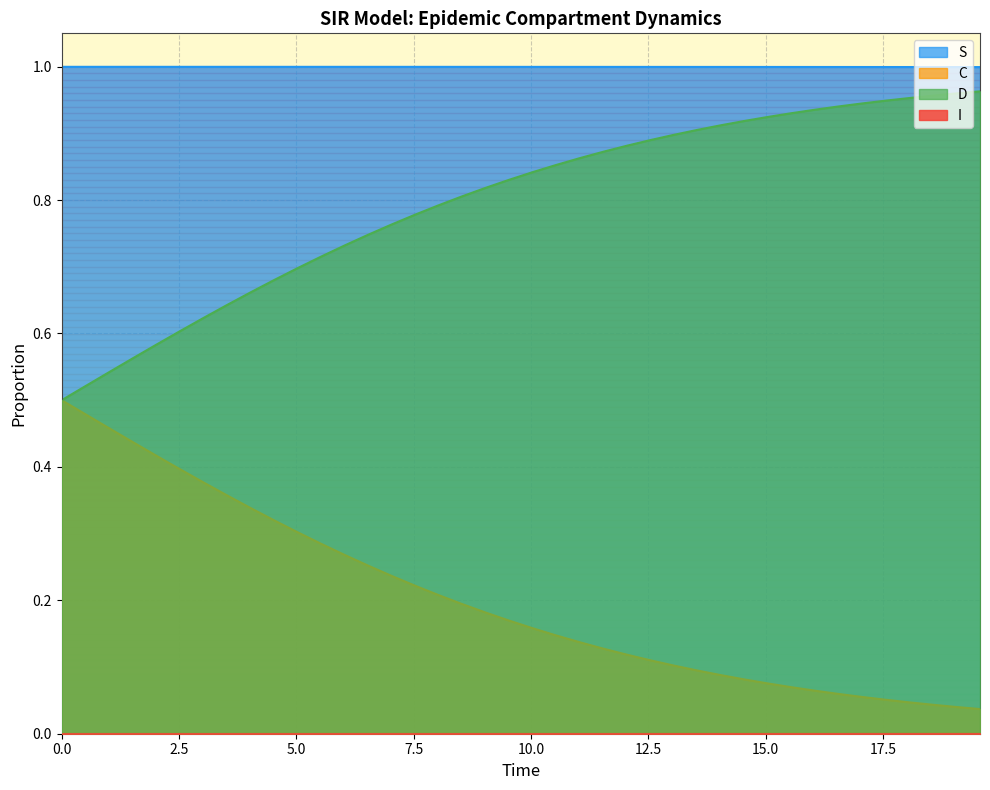

Which series has the widest spread of values?

D